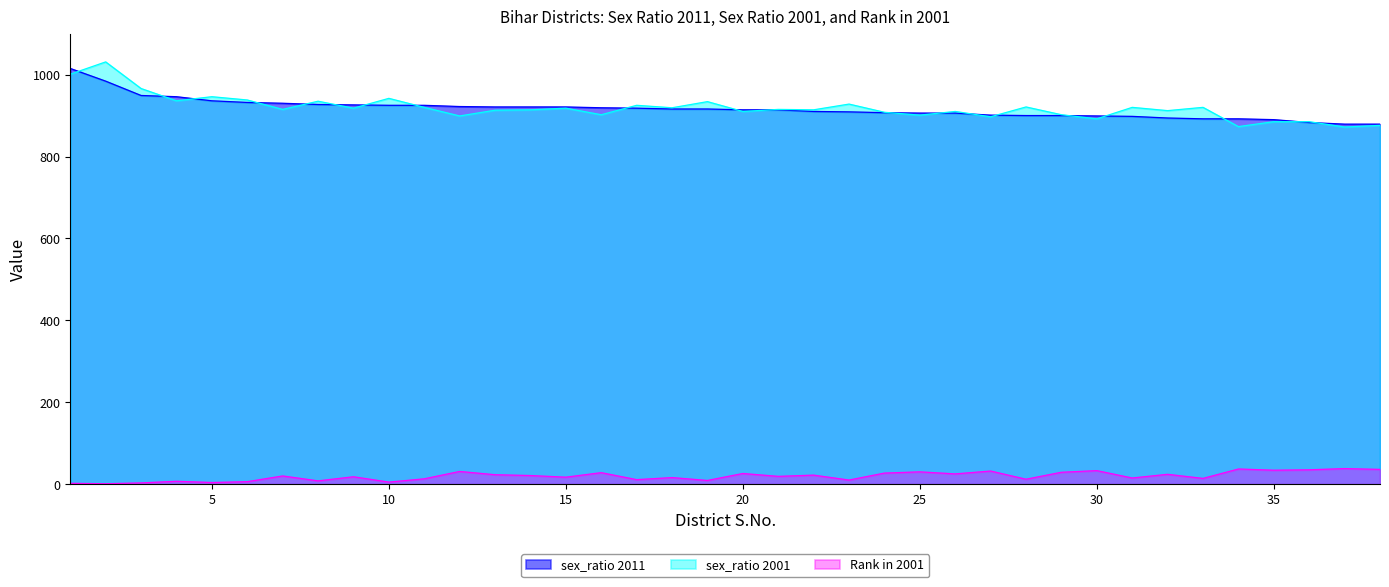

At which label is sex_ratio 2011 closest to 947?

4